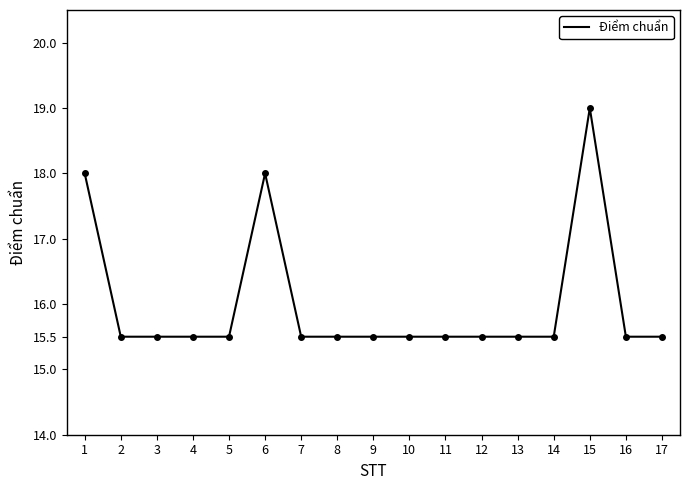

Reading left to right, what are all the values shown in this chart?

18.0	15.5	15.5	15.5	15.5	18.0	15.5	15.5	15.5	15.5	15.5	15.5	15.5	15.5	19.0	15.5	15.5